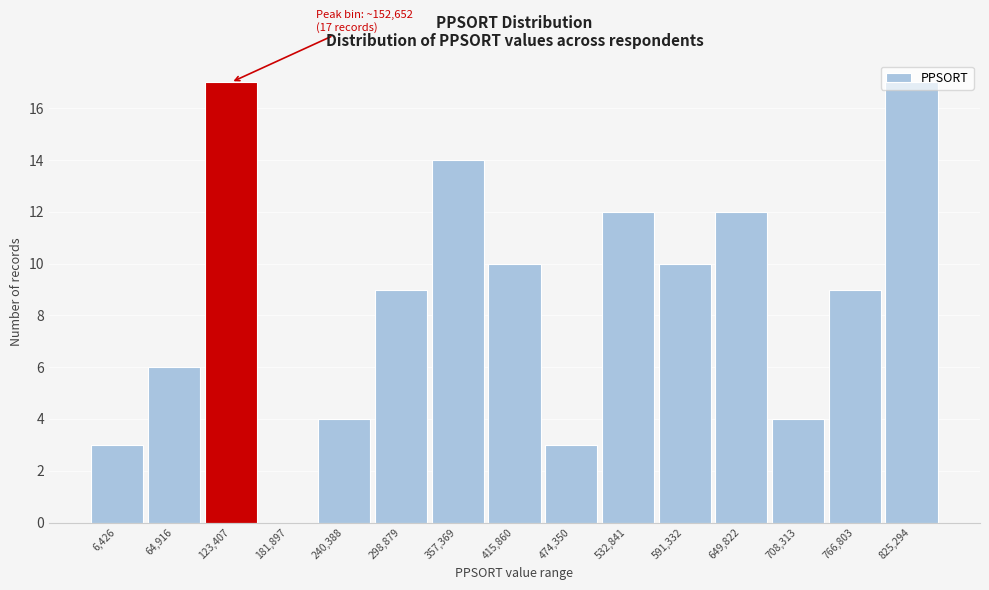

What is the sum of the values at 766,803 and 825,294?

26